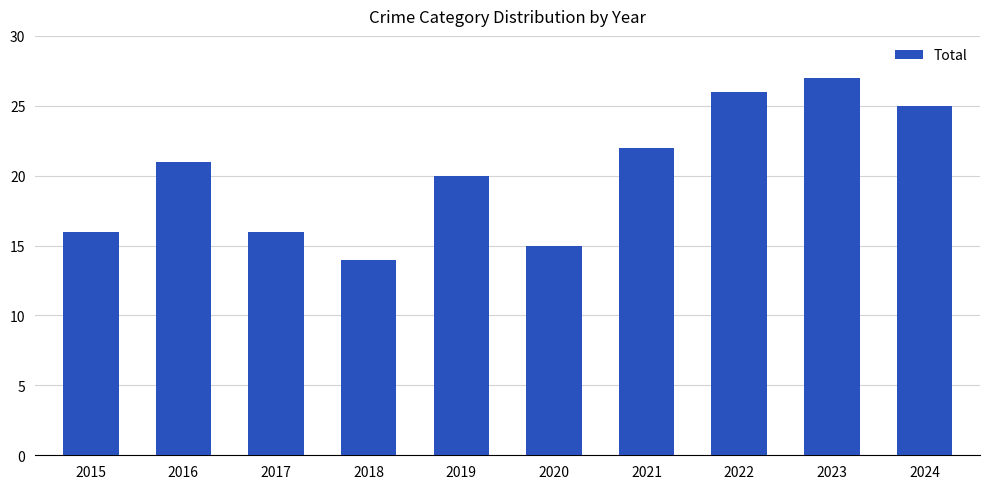

What is the ratio of the value at 2019 to the value at 2016?

1.0